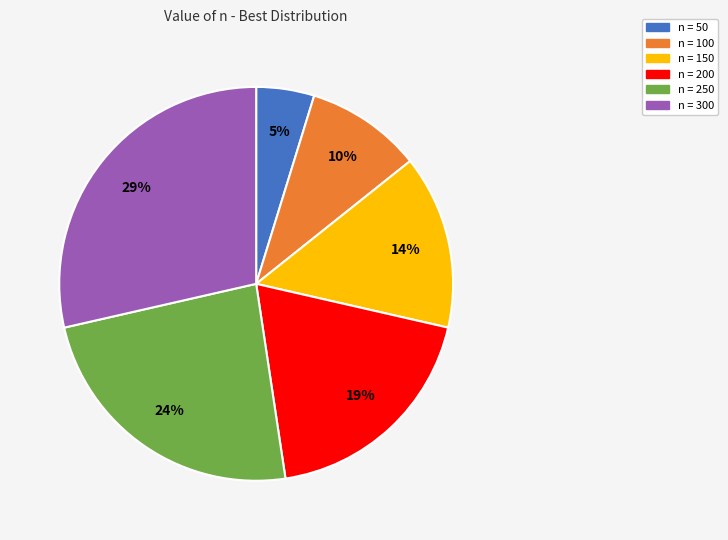

To the nearest percent, what is the difference between the largest and smallest slice percentages?

24%